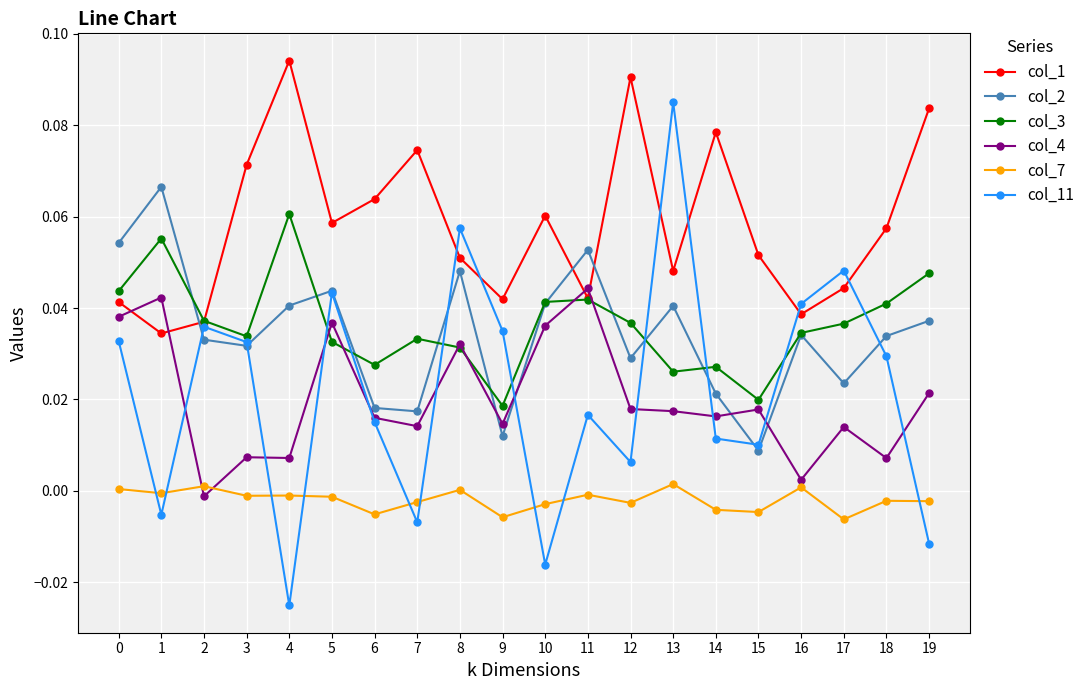

True or false: col_7 has more than 2 points higher than both neighbors.

True